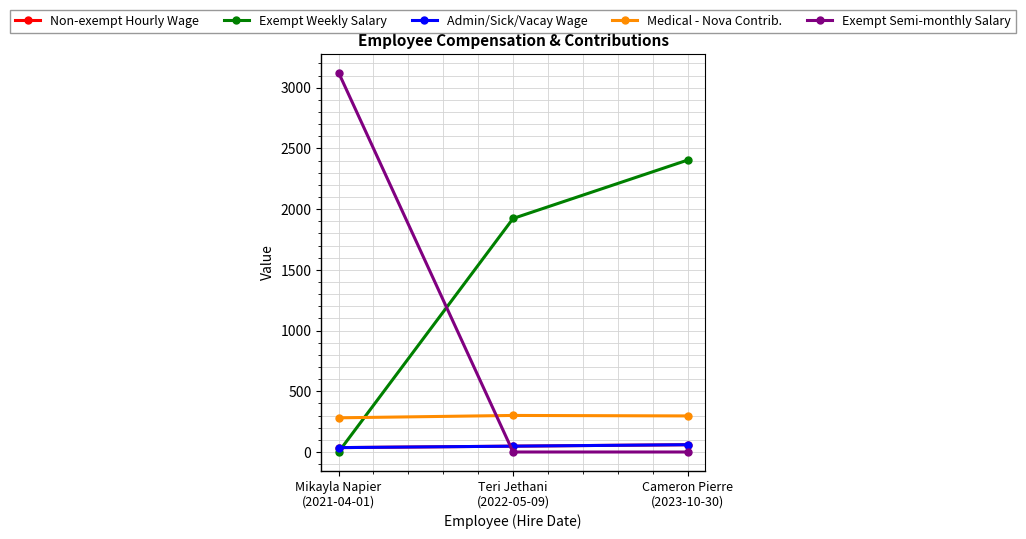

What is the maximum value shown in the chart?

3125.0